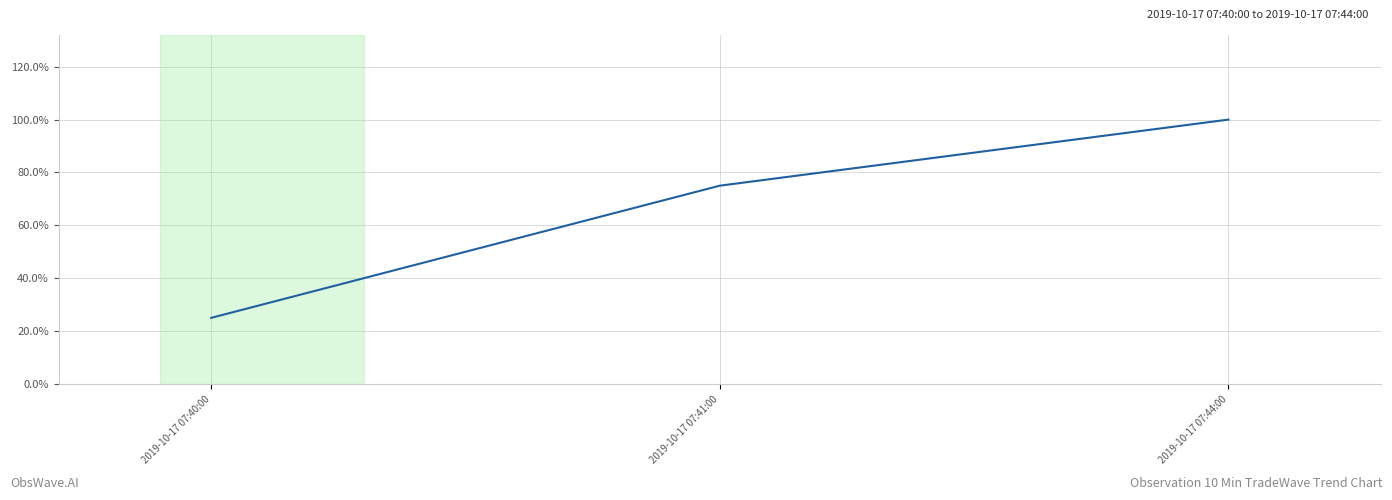

Is it true that the value at 2019-10-17 07:40:00 is 25?

True